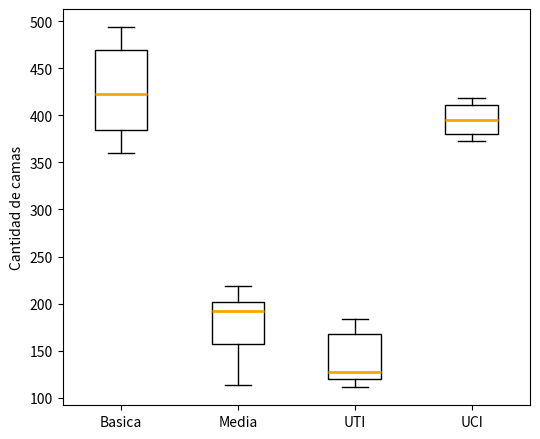

Where is the lower edge of the box for Basica on the y-axis? The values are not printed on the chart, so give them approximately, as read against the axis.

385